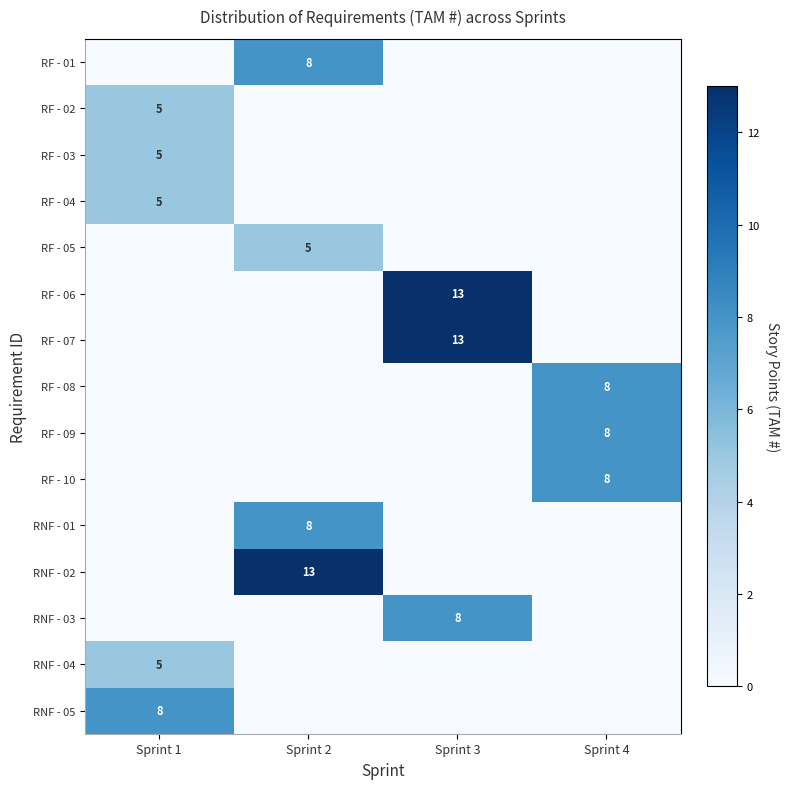

The RF - 06 series shows 21 at Sprint 3. True or false?

False